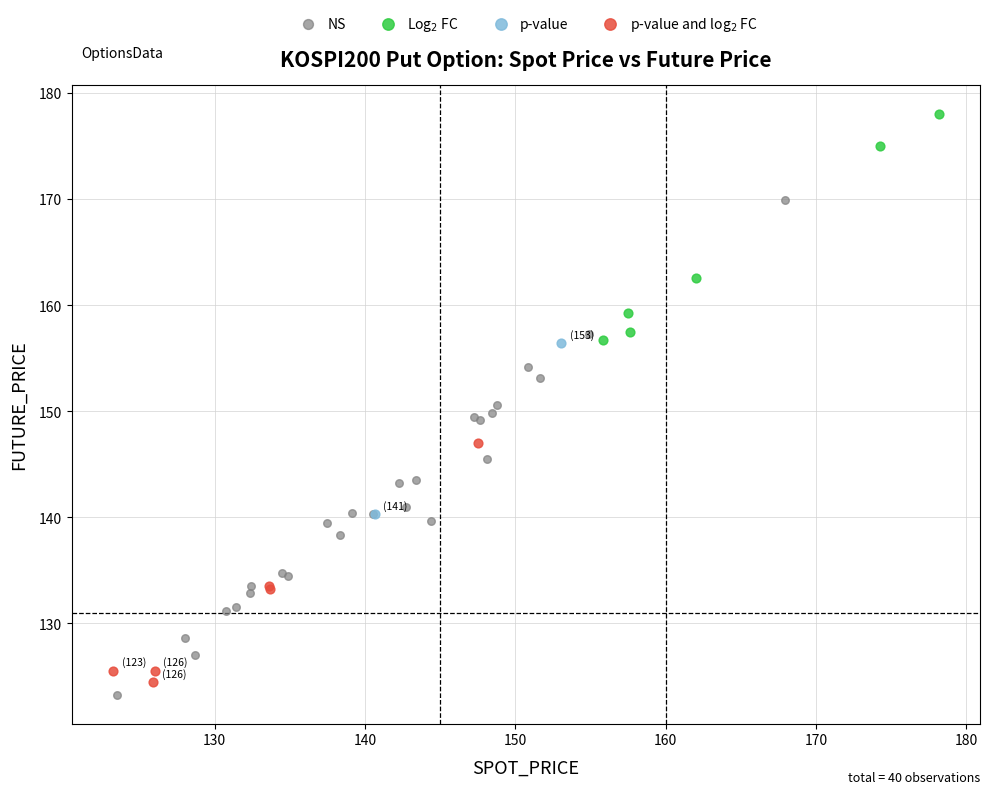

Which series contains the lowest Y value?

NS